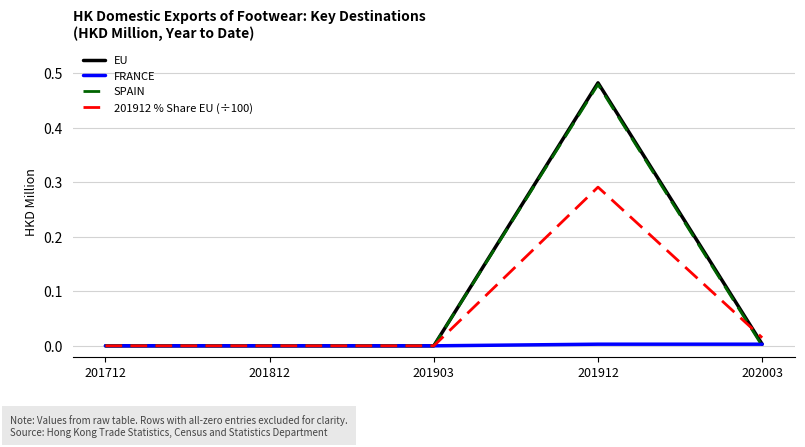

At which category is the sum across all series the highest?

201912